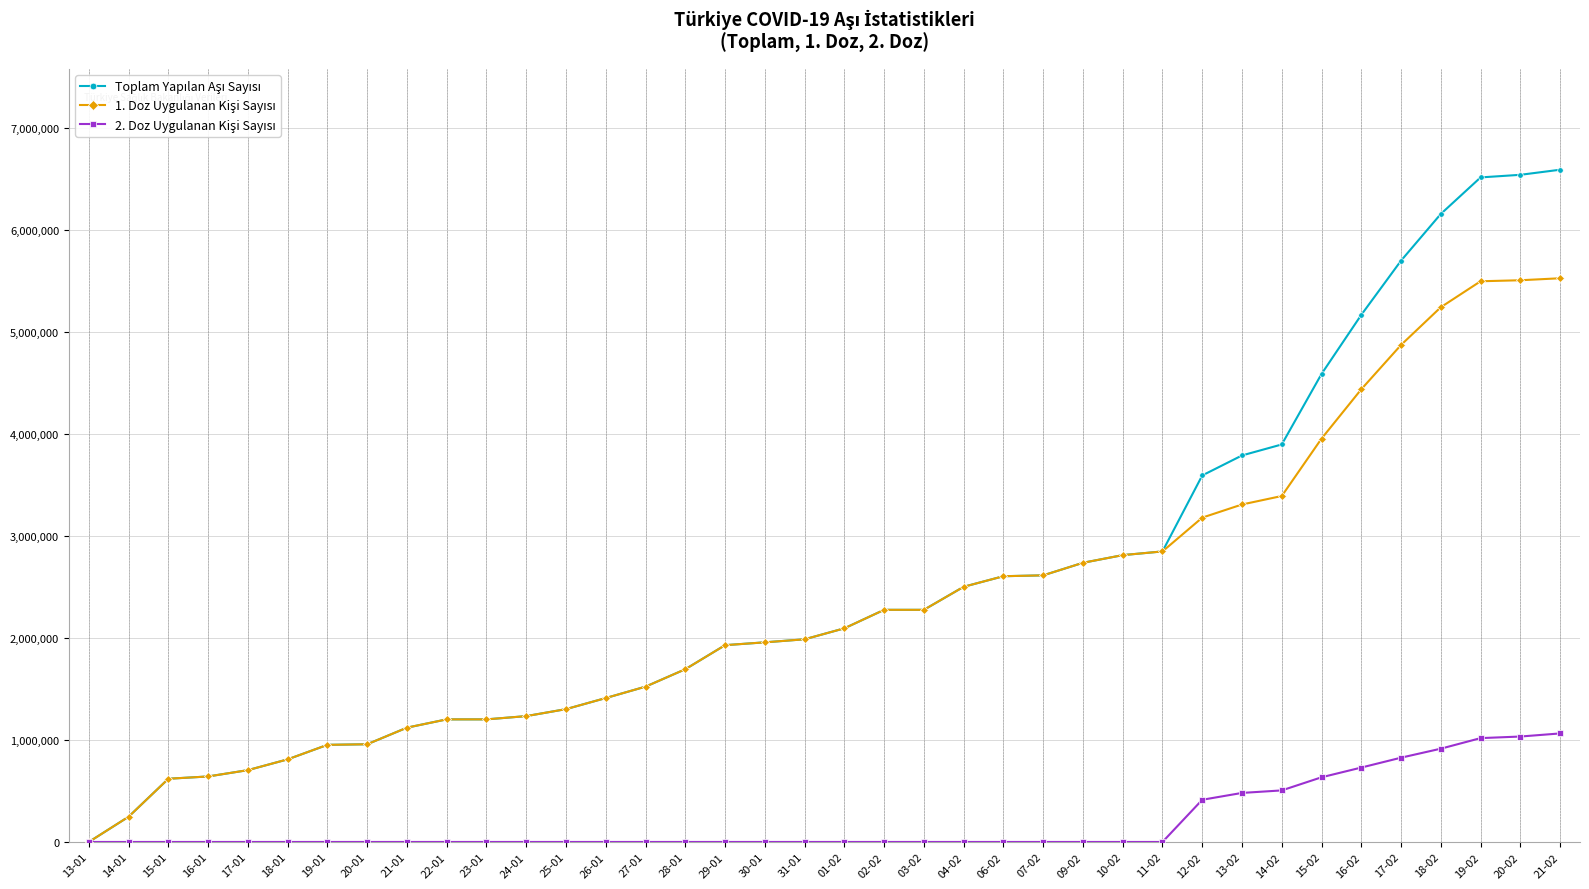

What is the label of the 36th point from the left?

19-02